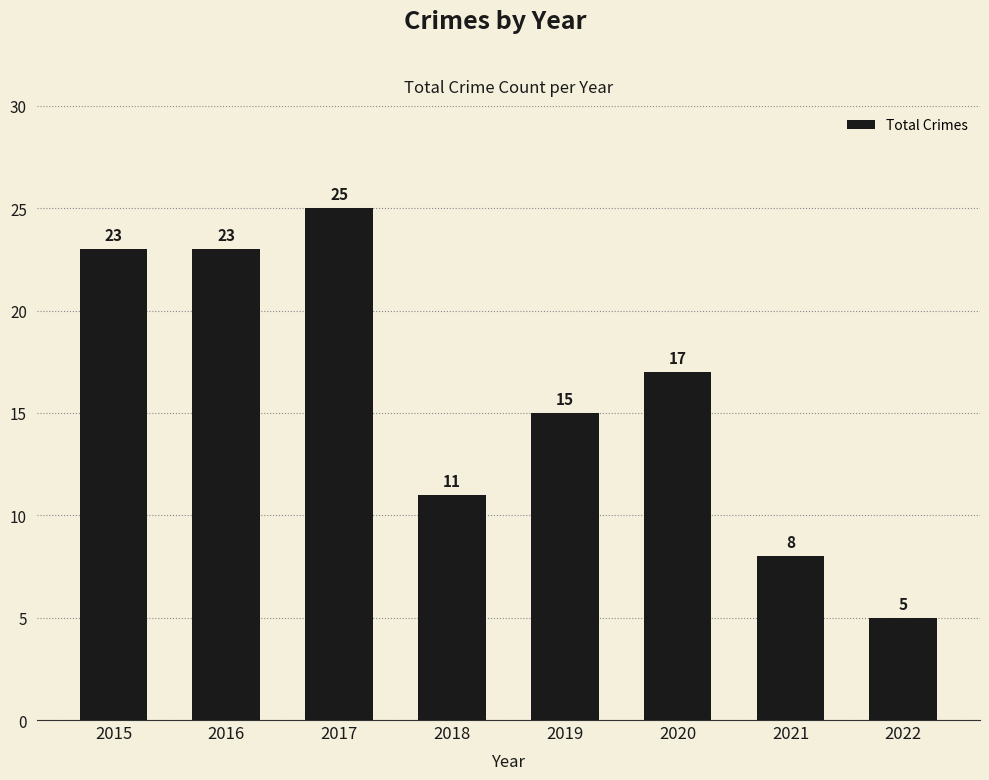

Between 2018 and 2022, which is larger?

2018